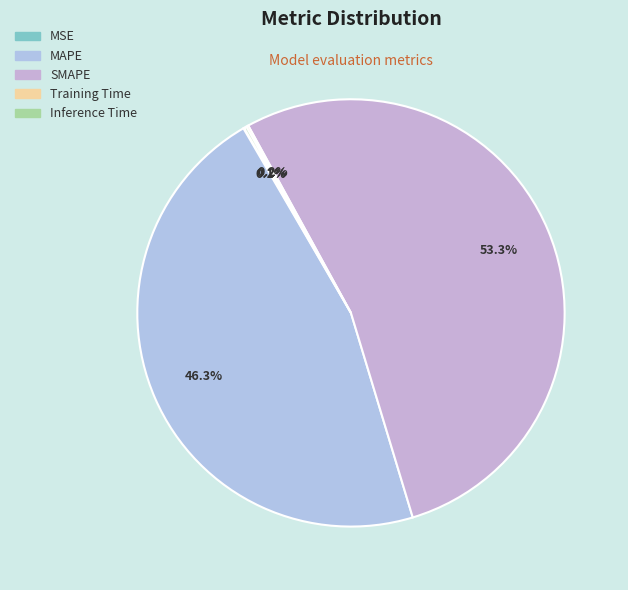

What is the total percentage of SMAPE and Training Time?

53.5%